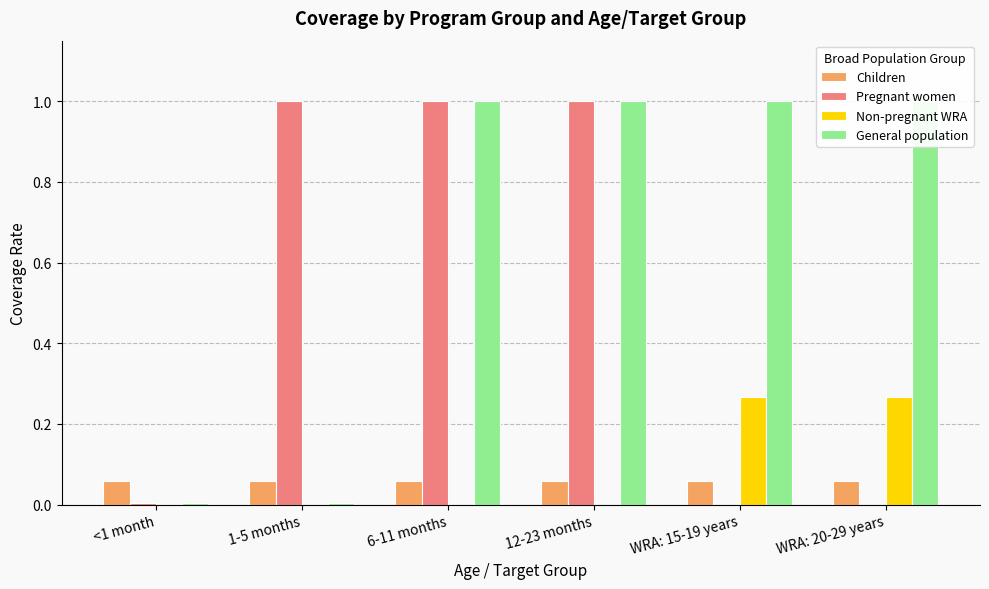

At 6-11 months, list the series in order from smallest to largest.

Non-pregnant WRA, Children, Pregnant women, General population